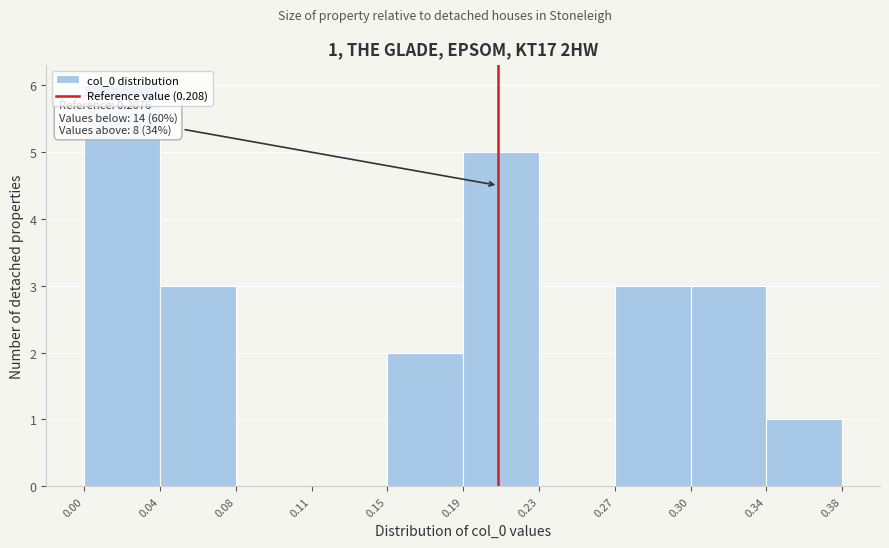

What is the change in value from 0.04 to 0.08?

-3